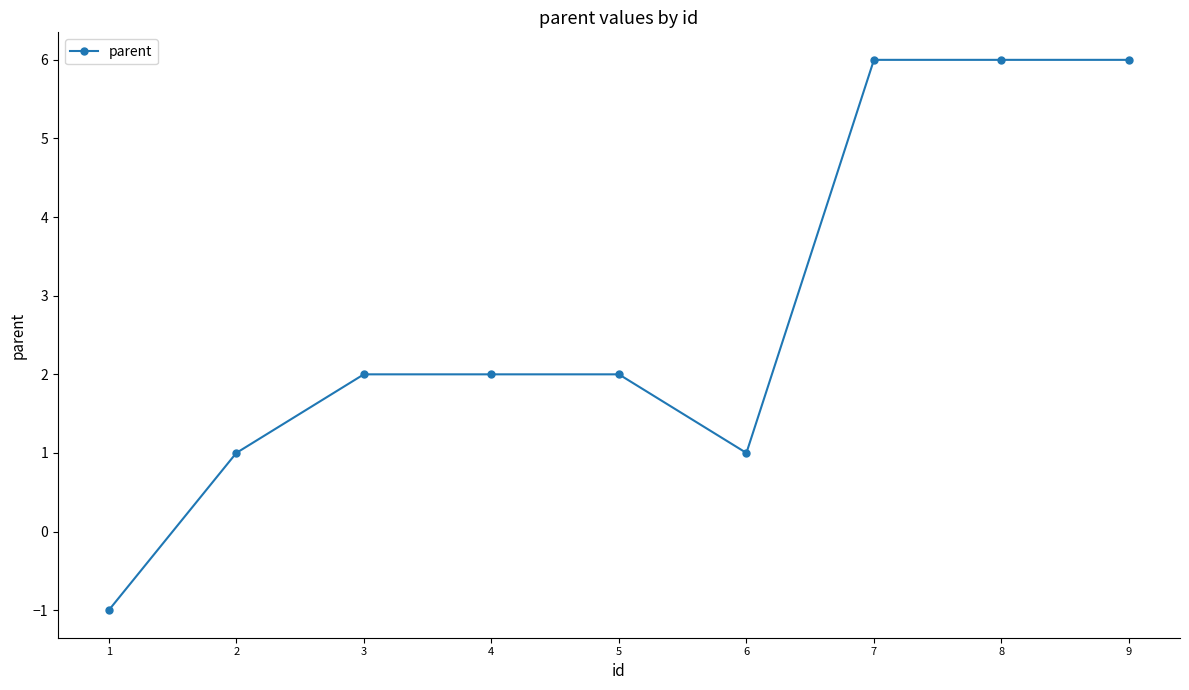

What is the value of the 9th point from the left?

6